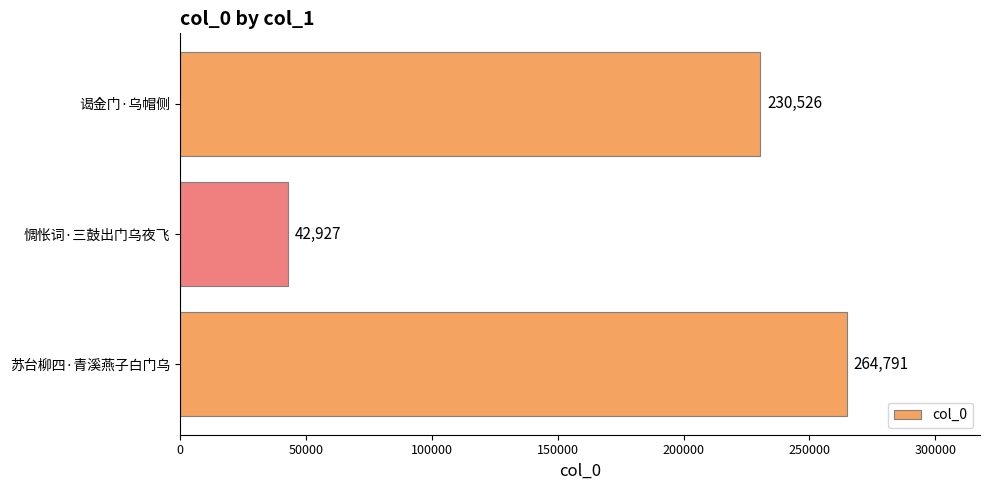

What is the difference between the maximum and minimum values?

221864